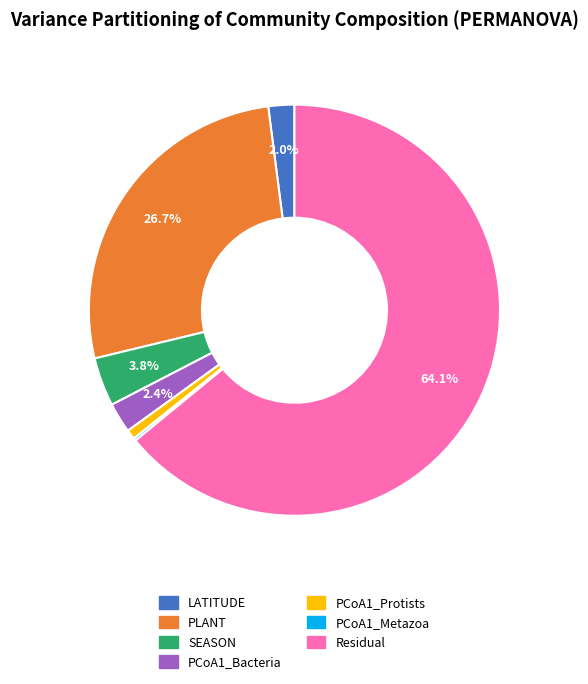

To the nearest percent, what is the combined percentage of Residual and SEASON?

68%